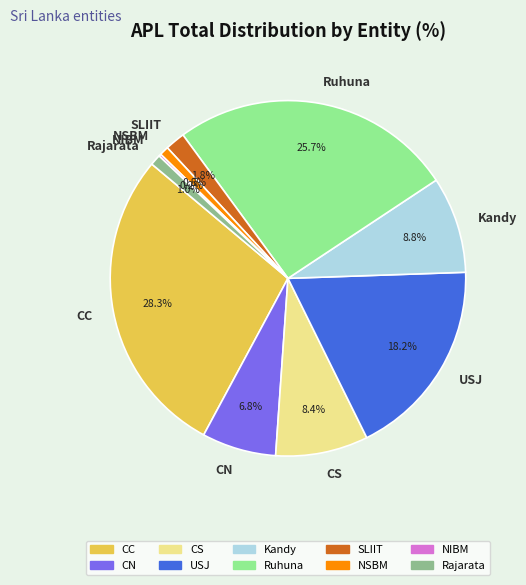

Does NSBM represent more than half of the total?

No